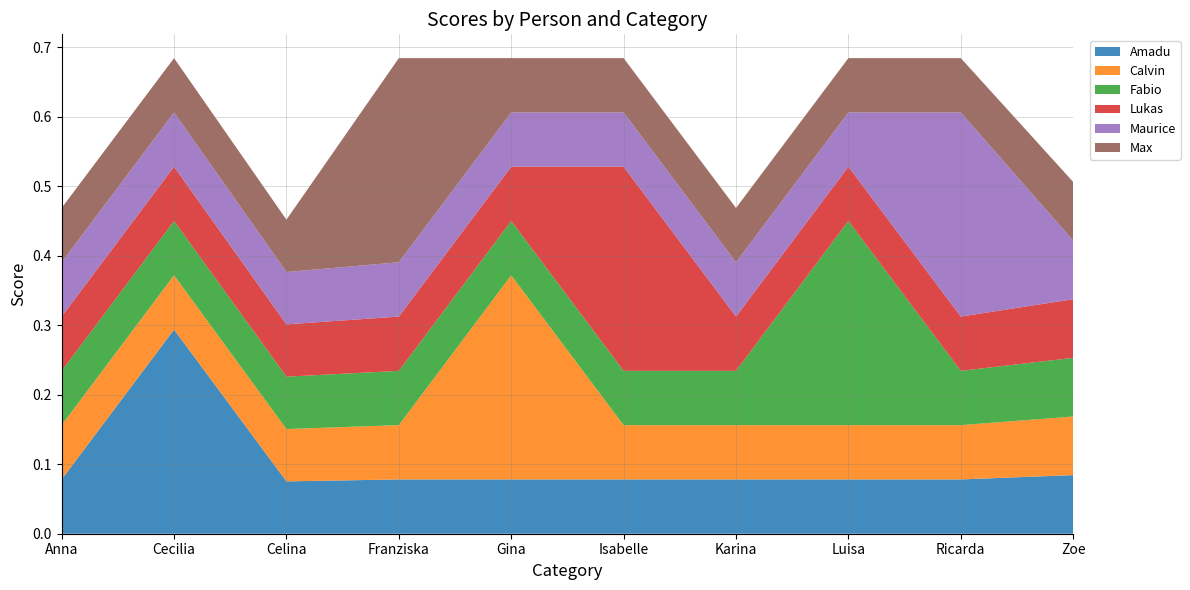

Reading right to left, list all the values displayed in this chart.

Amadu: Zoe=0.1	Ricarda=0.1	Luisa=0.1	Karina=0.1	Isabelle=0.1	Gina=0.1	Franziska=0.1	Celina=0.1	Cecilia=0.3	Anna=0.1
Calvin: Zoe=0.1	Ricarda=0.1	Luisa=0.1	Karina=0.1	Isabelle=0.1	Gina=0.3	Franziska=0.1	Celina=0.1	Cecilia=0.1	Anna=0.1
Fabio: Zoe=0.1	Ricarda=0.1	Luisa=0.3	Karina=0.1	Isabelle=0.1	Gina=0.1	Franziska=0.1	Celina=0.1	Cecilia=0.1	Anna=0.1
Lukas: Zoe=0.1	Ricarda=0.1	Luisa=0.1	Karina=0.1	Isabelle=0.3	Gina=0.1	Franziska=0.1	Celina=0.1	Cecilia=0.1	Anna=0.1
Maurice: Zoe=0.1	Ricarda=0.3	Luisa=0.1	Karina=0.1	Isabelle=0.1	Gina=0.1	Franziska=0.1	Celina=0.1	Cecilia=0.1	Anna=0.1
Max: Zoe=0.1	Ricarda=0.1	Luisa=0.1	Karina=0.1	Isabelle=0.1	Gina=0.1	Franziska=0.3	Celina=0.1	Cecilia=0.1	Anna=0.1